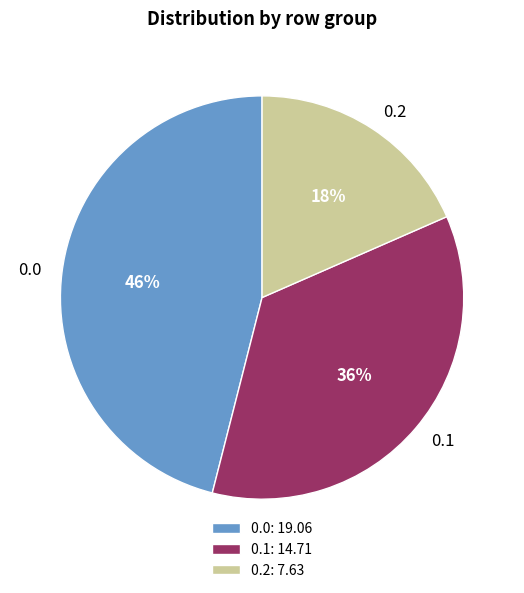

Is there a majority slice in this chart?

No